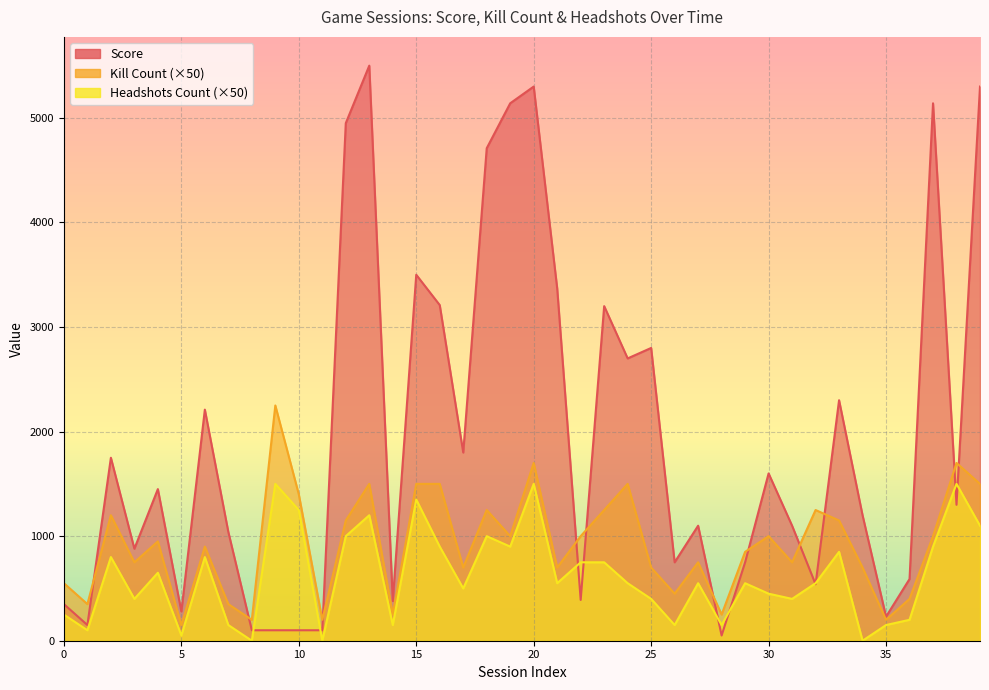

What is the difference between the Headshots_Count values at 39 and 25?

700